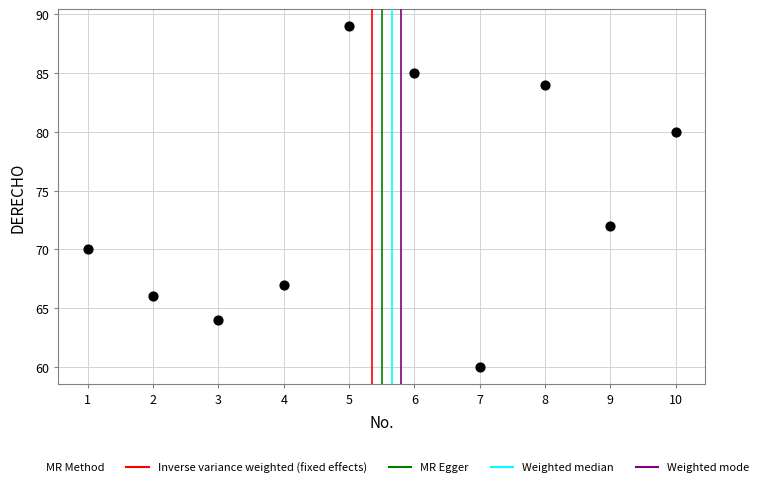

What Y value in the scatter plot is closest to 74?

72